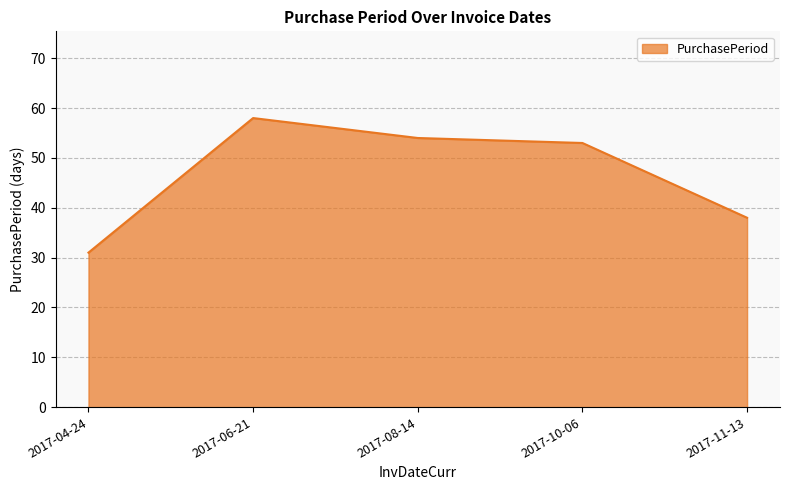

What position from the left is 2017-06-21?

2